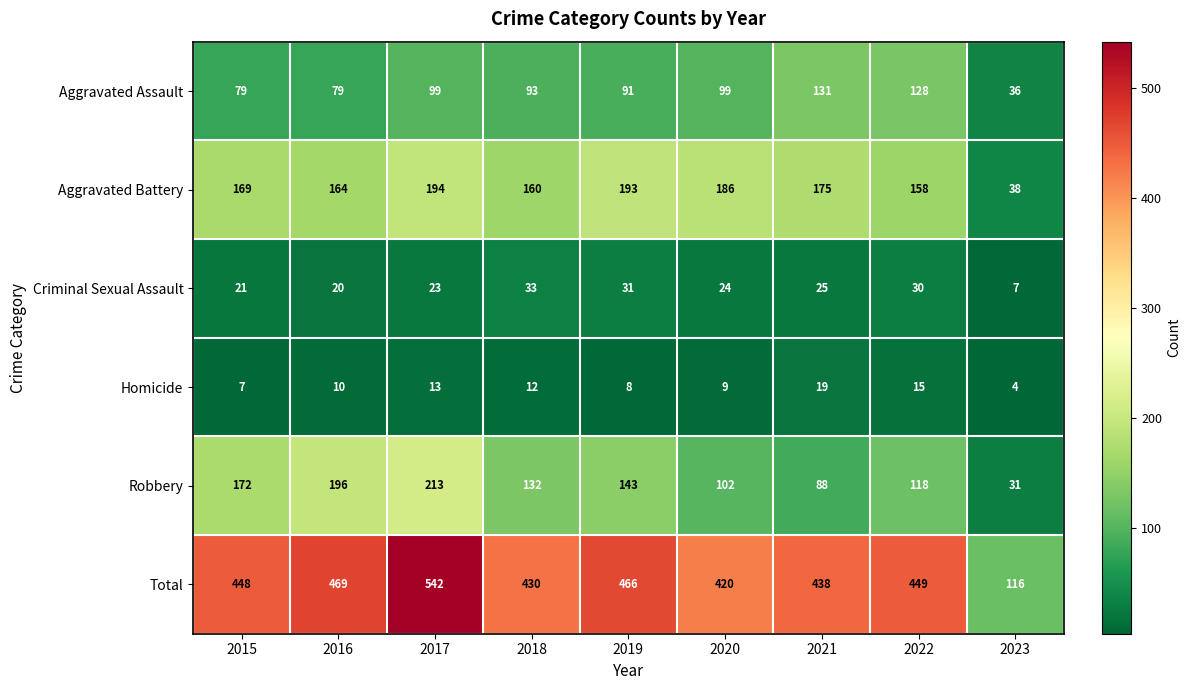

True or false: Homicide has a value of 4 at 2023.

True